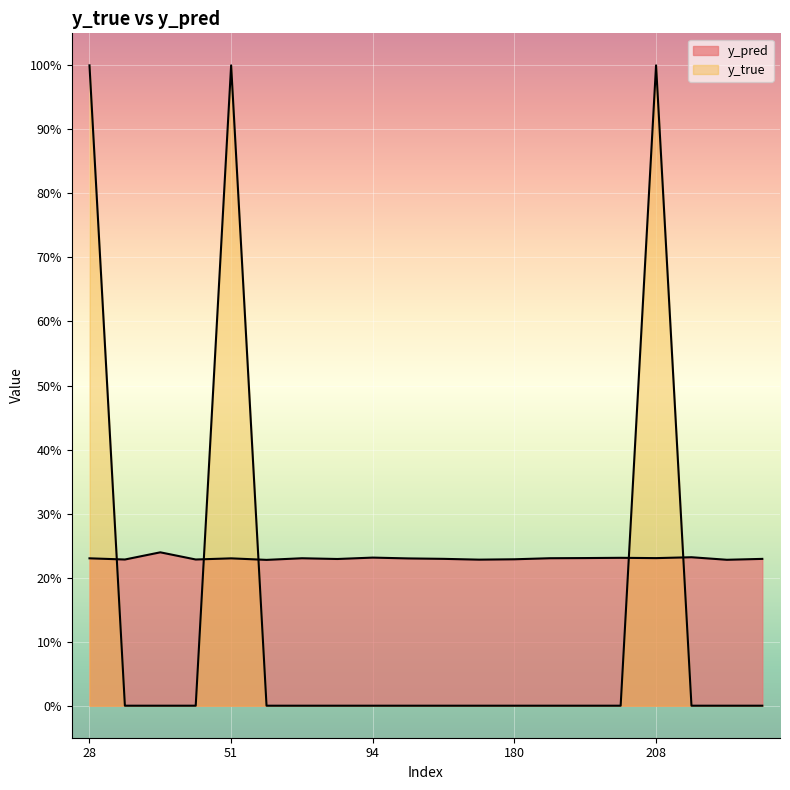

How many values in y_true are above zero?

3